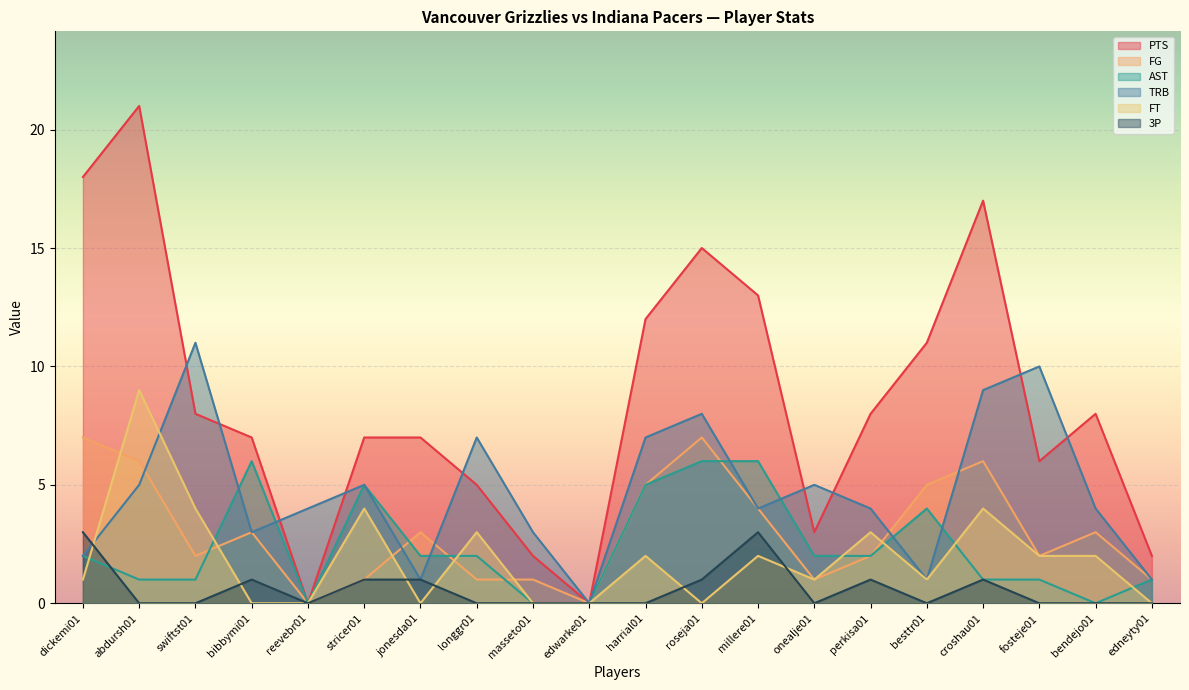

How many values in PTS are above zero?

18